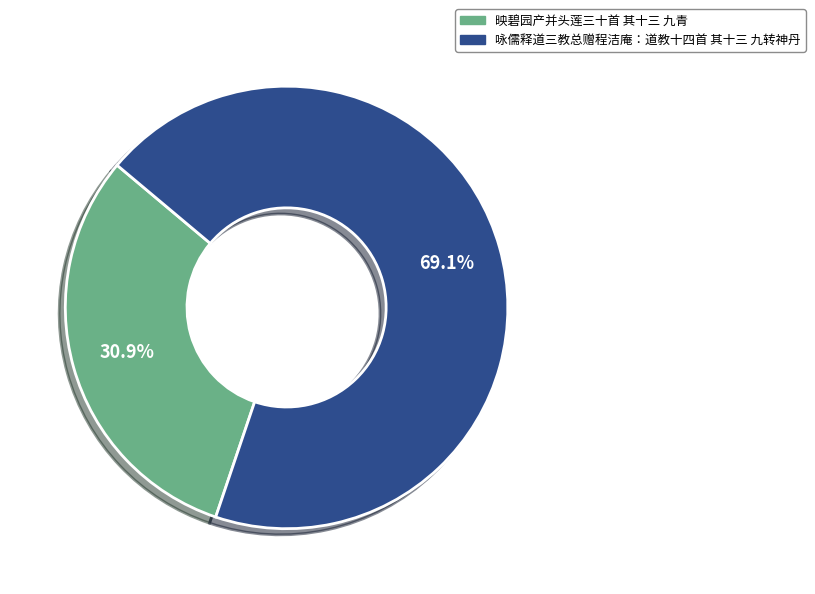

To the nearest percent, what percentage of the pie is 映碧园产并头莲三十首 其十三 九青?

31%